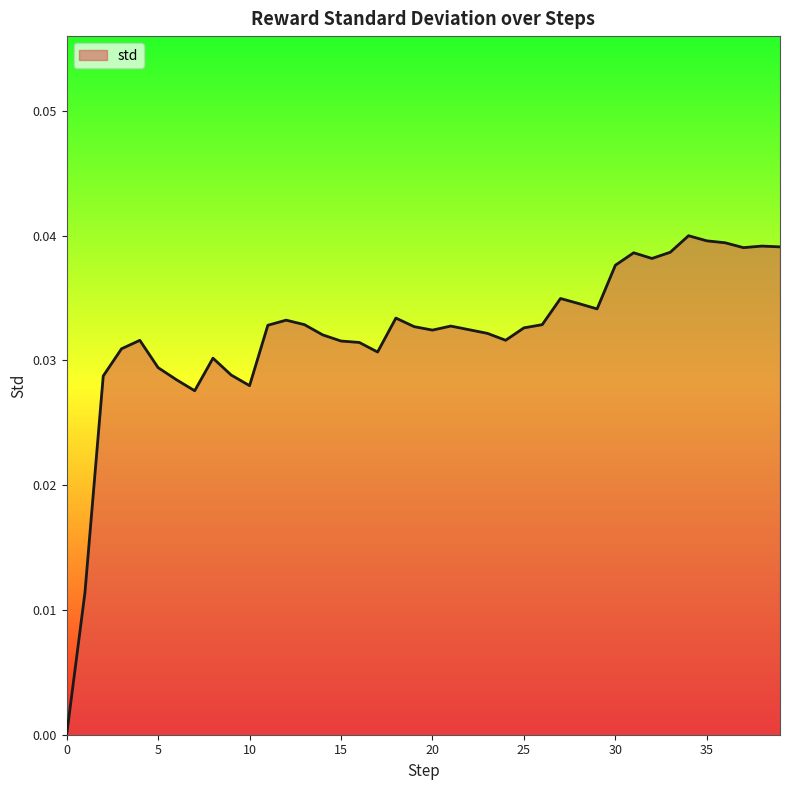

The chart shows a value of 0.0 at 0. True or false?

True